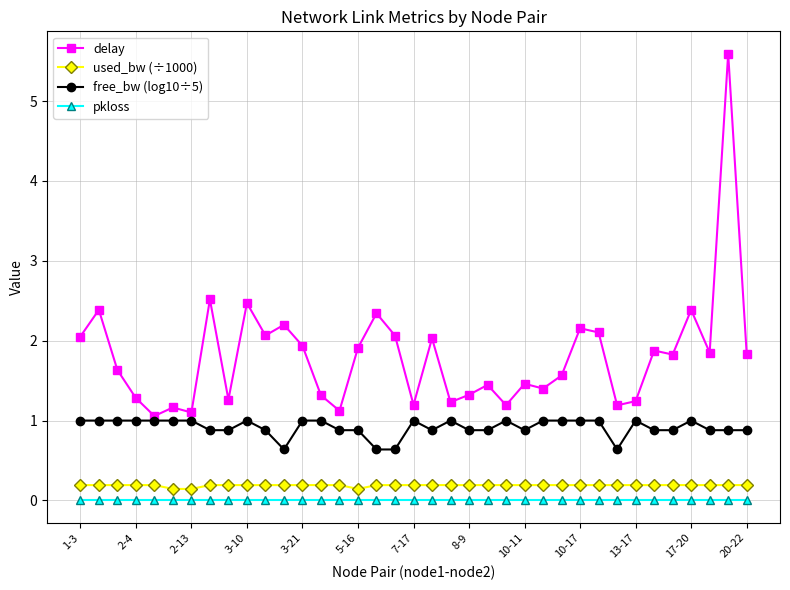

Which series has the largest range (max minus min)?

delay